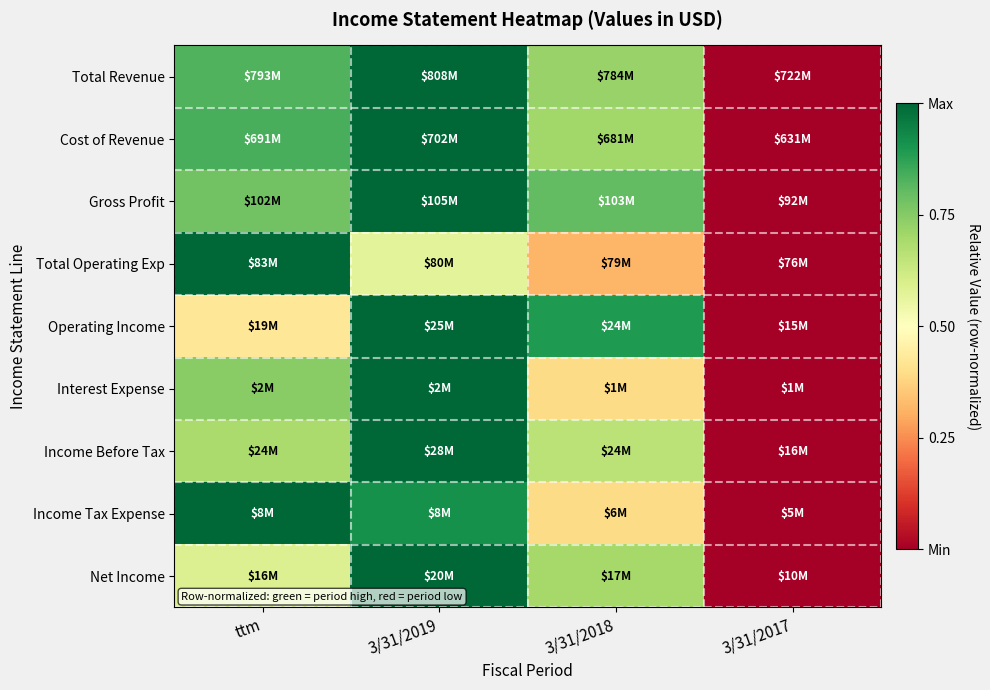

Which has a higher value, 3/31/2017 or 3/31/2018?

3/31/2018